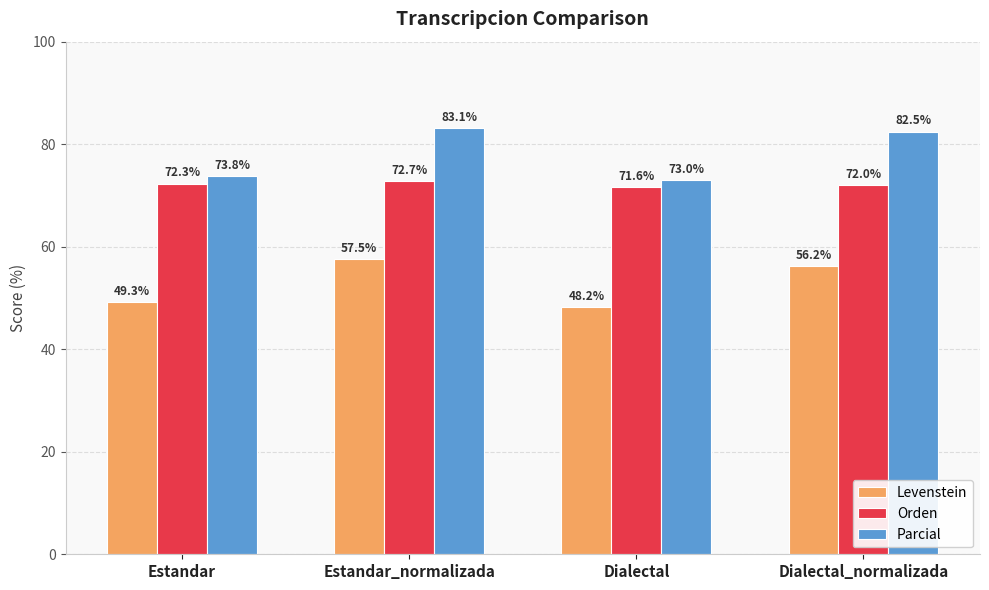

List the series in order of their overall mean, highest first.

Parcial, Orden, Levenstein